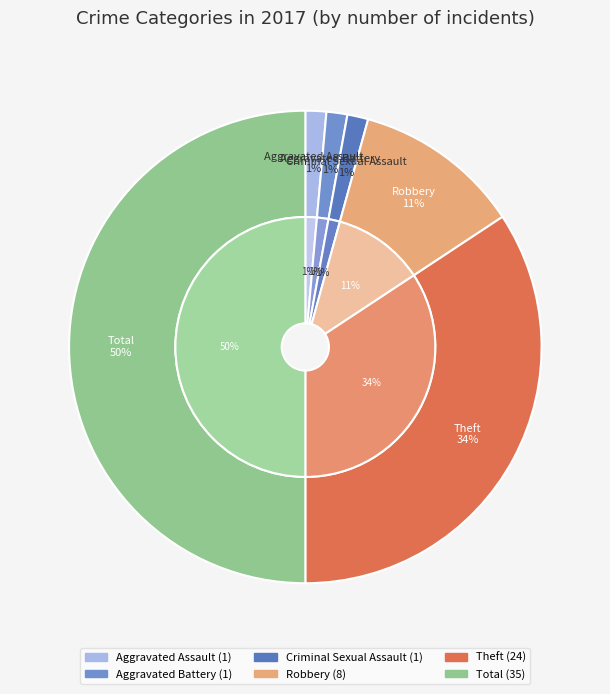

Rank the categories by value from lowest to highest.

Aggravated Assault, Aggravated Battery, Criminal Sexual Assault, Robbery, Theft, Total